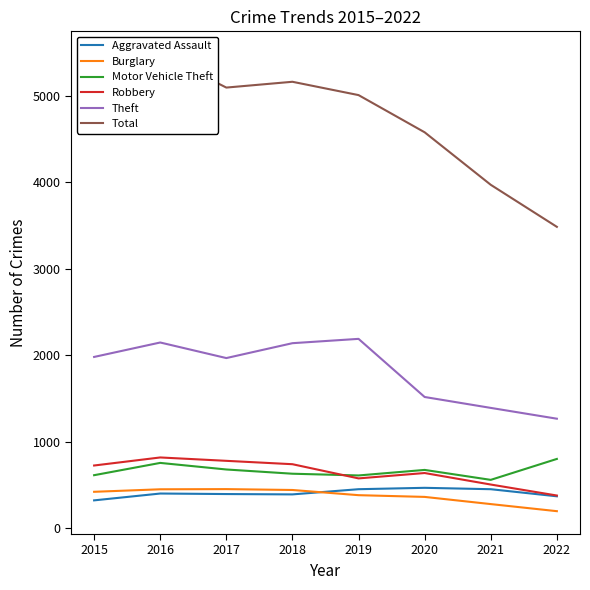

Rank the series at 2021 from highest to lowest value.

Total, Theft, Motor Vehicle Theft, Robbery, Aggravated Assault, Burglary